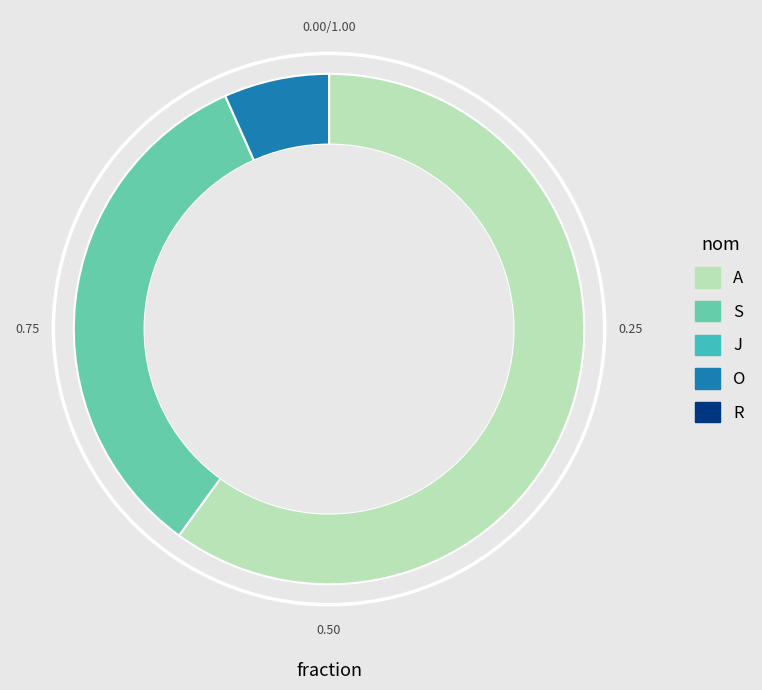

Does any single category account for the majority?

Yes